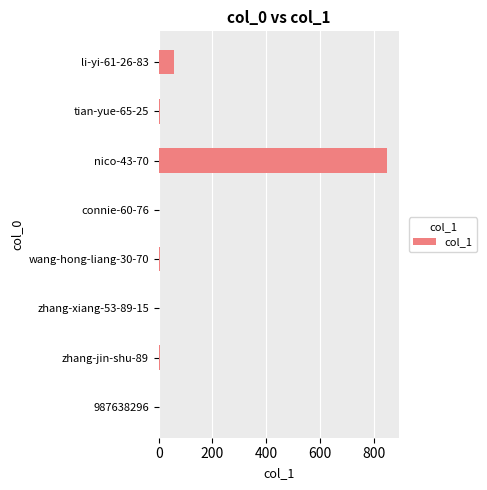

What is the maximum value shown in the chart?

851